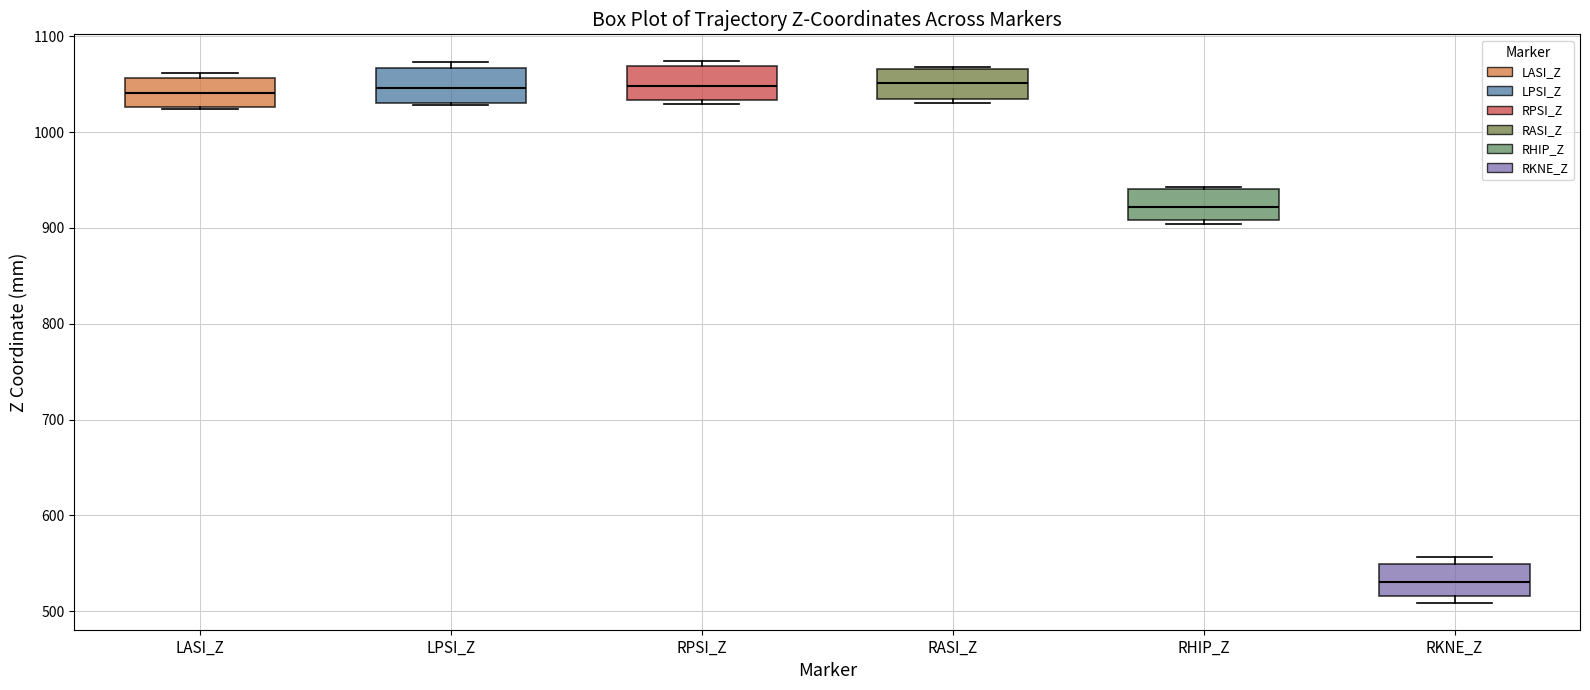

Where is the lower edge of the box for RASI_Z on the y-axis? The values are not printed on the chart, so give them approximately, as read against the axis.

1030